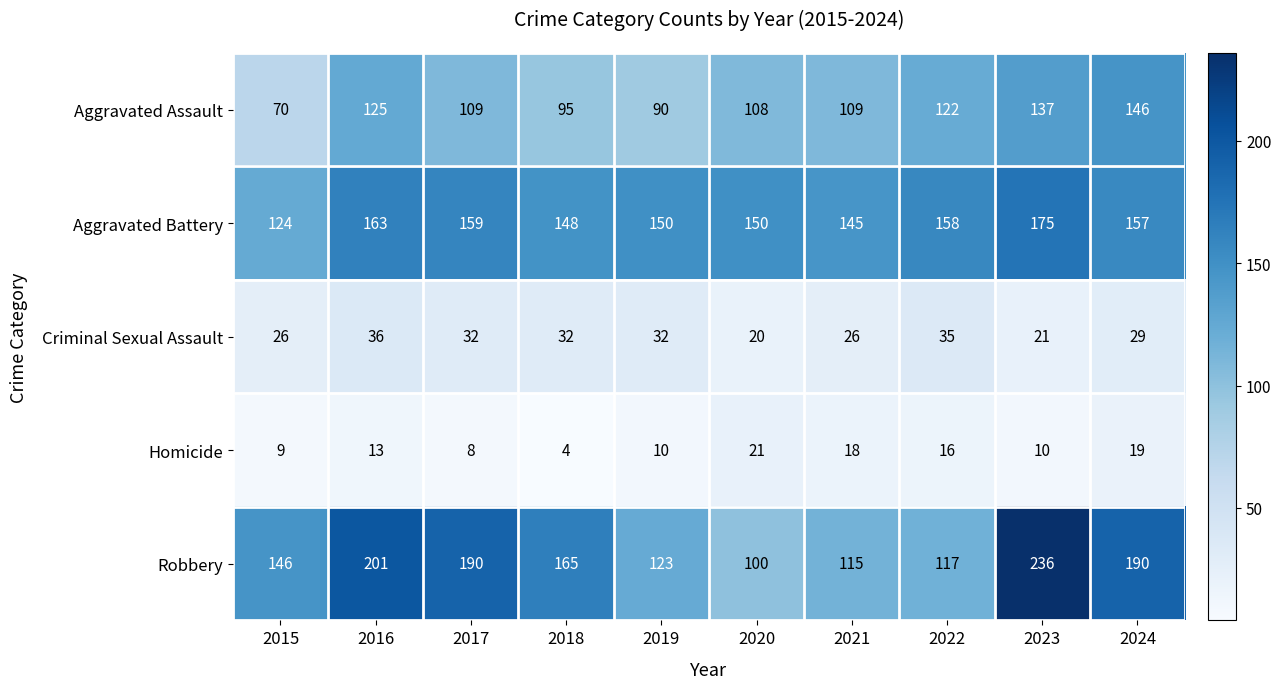

Which series has the widest spread of values?

Robbery